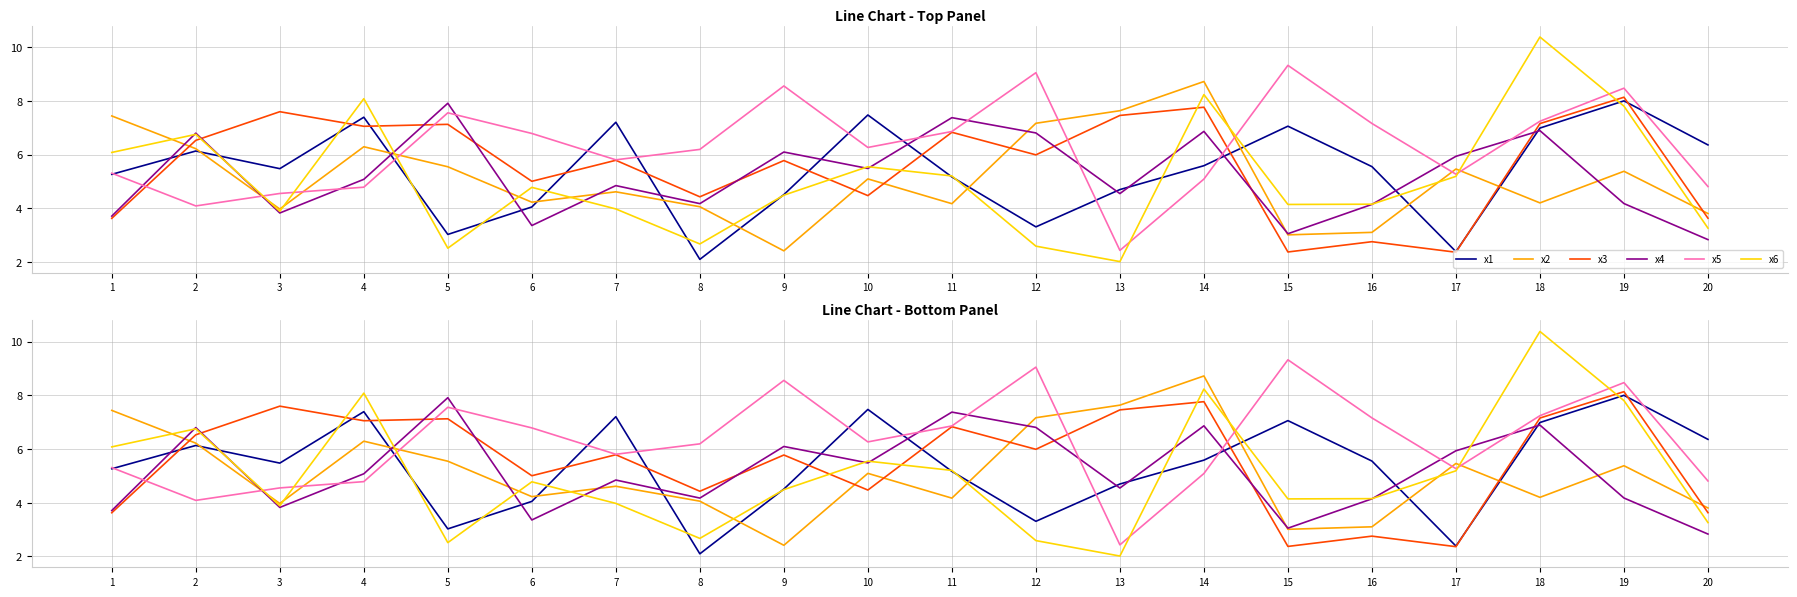

At which category does x1 reach its first local peak?

2